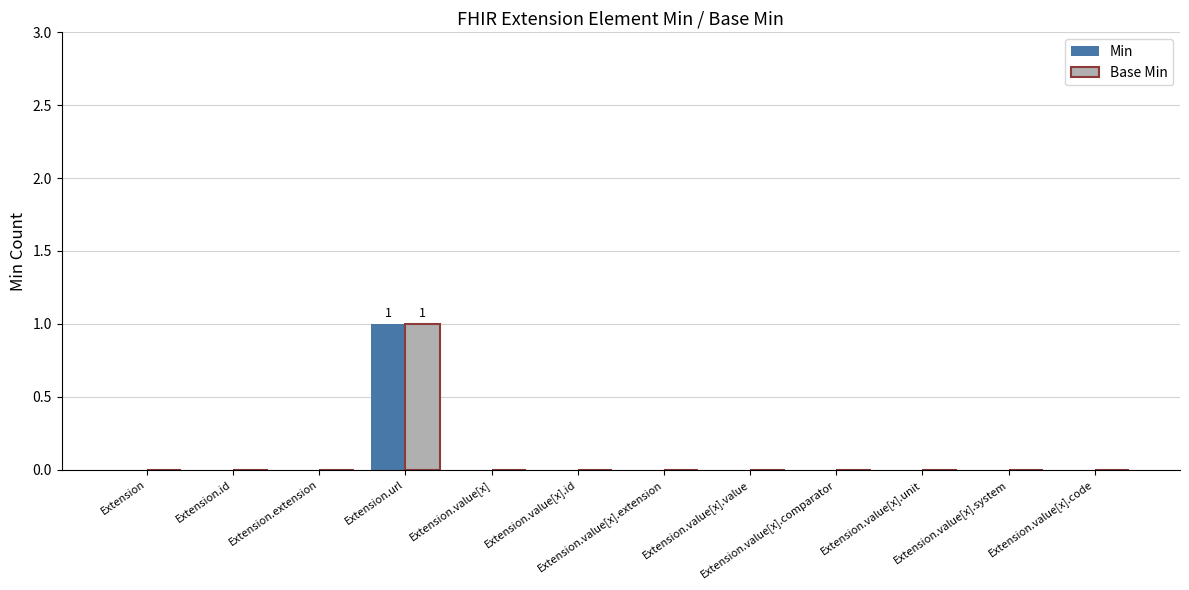

Which category has the highest value across all series?

Extension.url